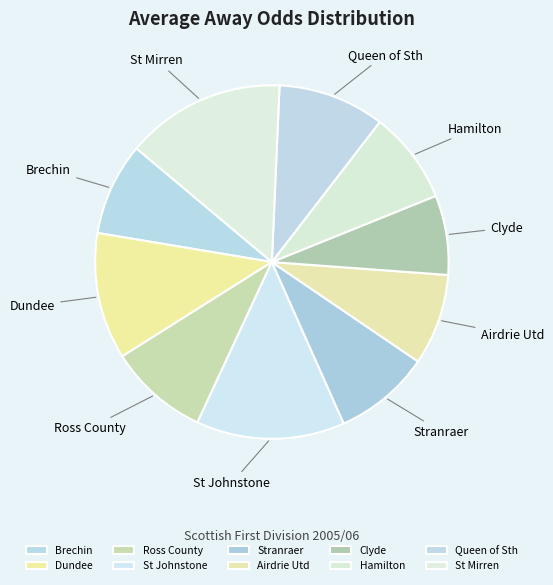

What is the ratio of the value at Airdrie Utd to the value at Ross County?

0.9